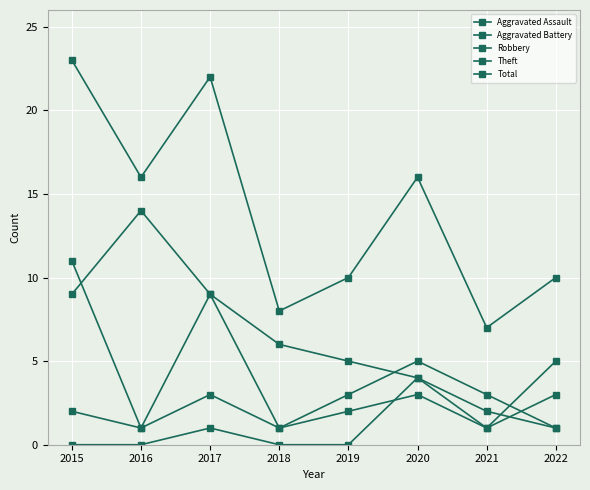

True or false: Total and Aggravated Assault intersect in this chart.

False